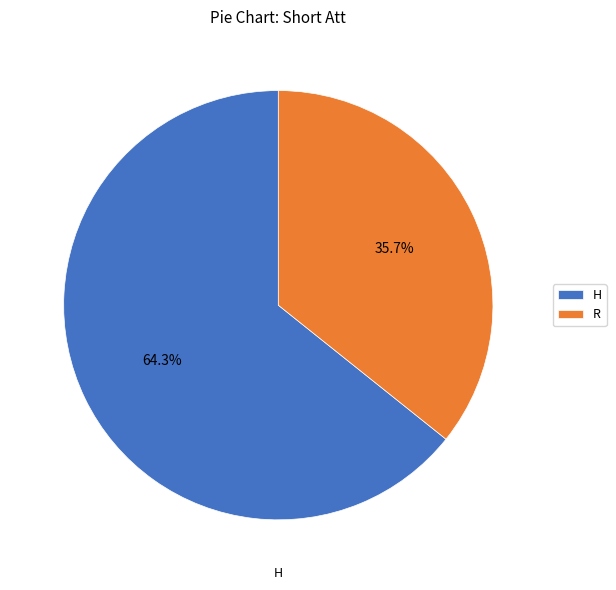

What percentage is the H slice, to the nearest percent?

64%